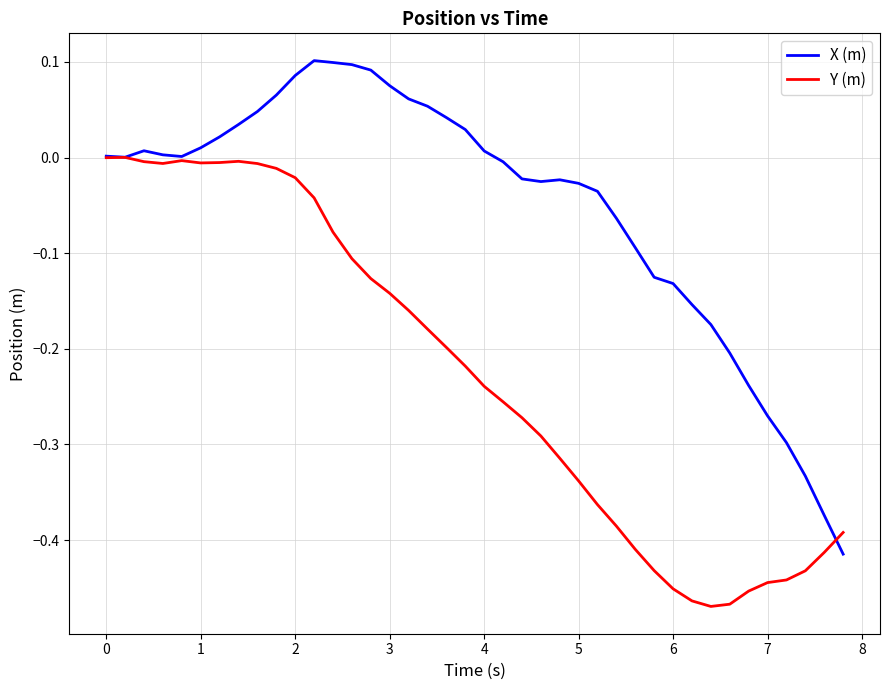

List the series in order of their overall mean, highest first.

X (m), Y (m)